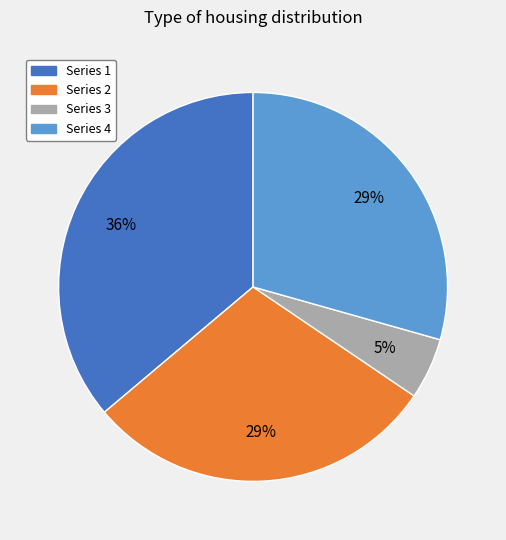

Count the number of slices in the pie.

4